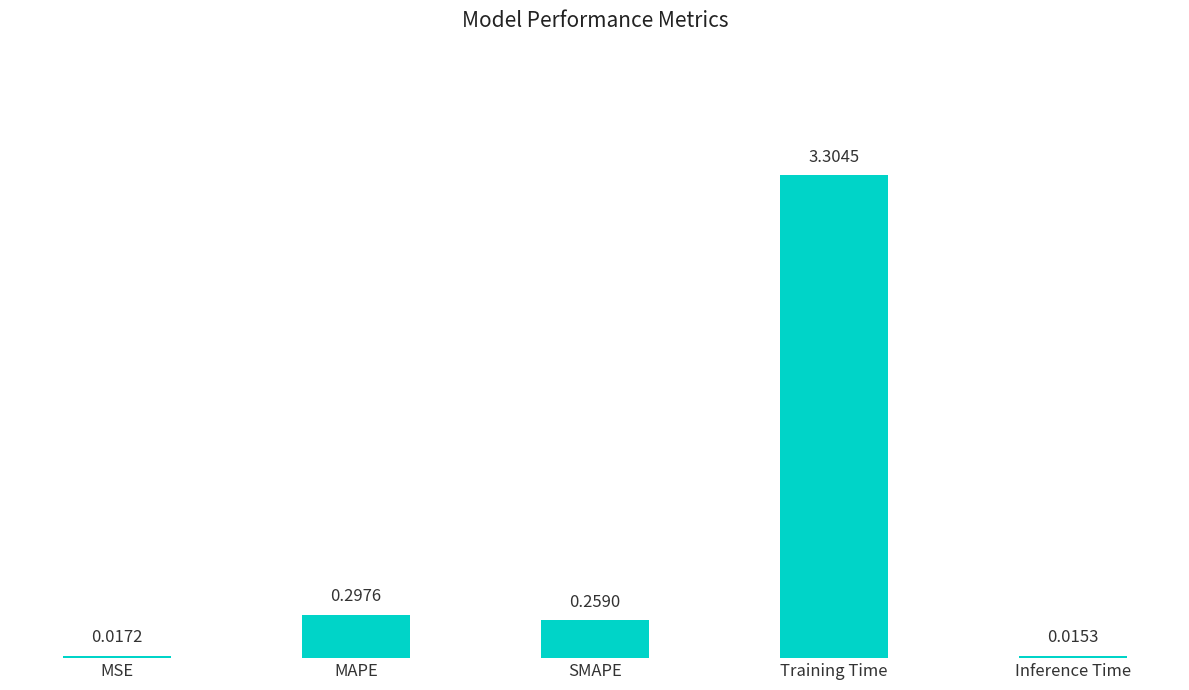

What is the difference between the maximum and minimum values?

3.3